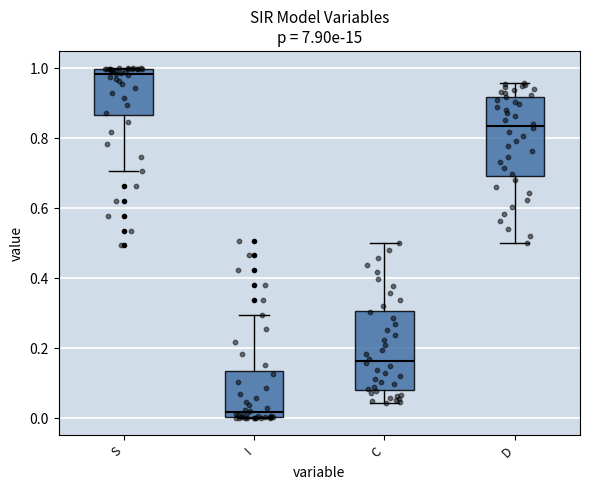

Reading left to right, read every box against the y-axis: the position of its median line, the range the box covers, and the ends of its whiskers. The values are not printed on the chart, so give them approximately, as read against the axis.

S: median 0.98, box 0.86 to 1.00, whiskers 0.70 to 1.00
I: median 0.02, box 0.00 to 0.14, whiskers 0.00 to 0.30
C: median 0.16, box 0.08 to 0.30, whiskers 0.04 to 0.50
D: median 0.84, box 0.70 to 0.92, whiskers 0.50 to 0.96